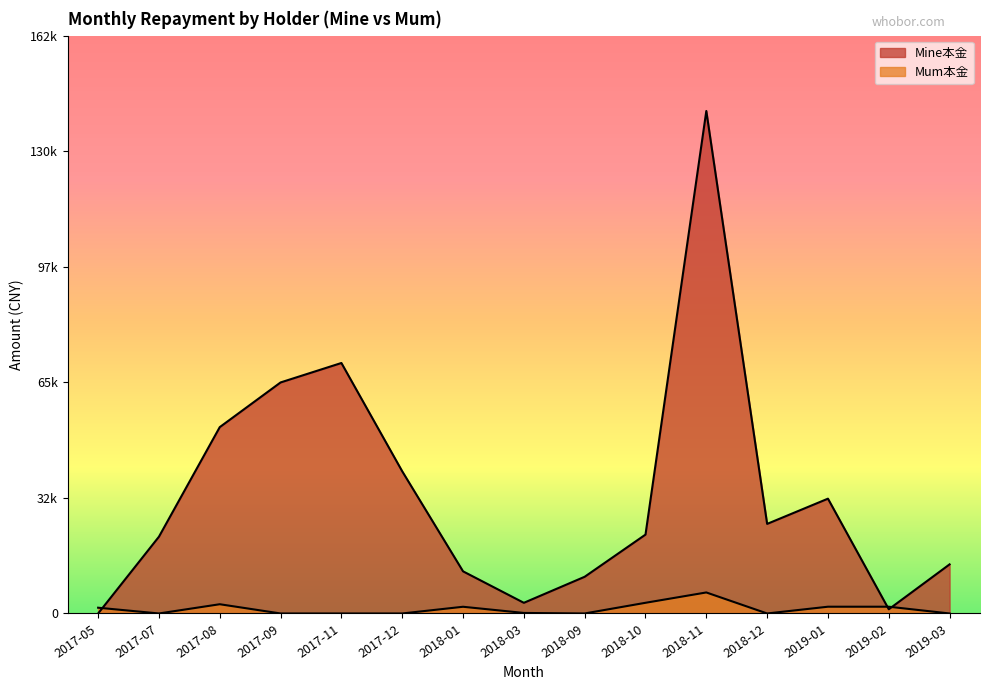

What position from the left is 2017-11?

5